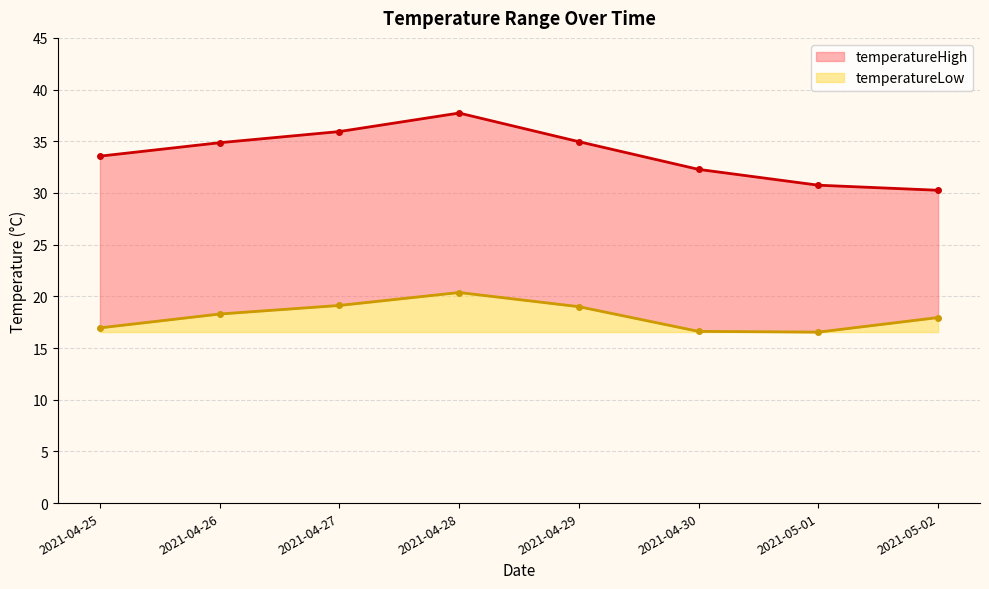

Which series has the largest total across all categories?

temperatureHigh